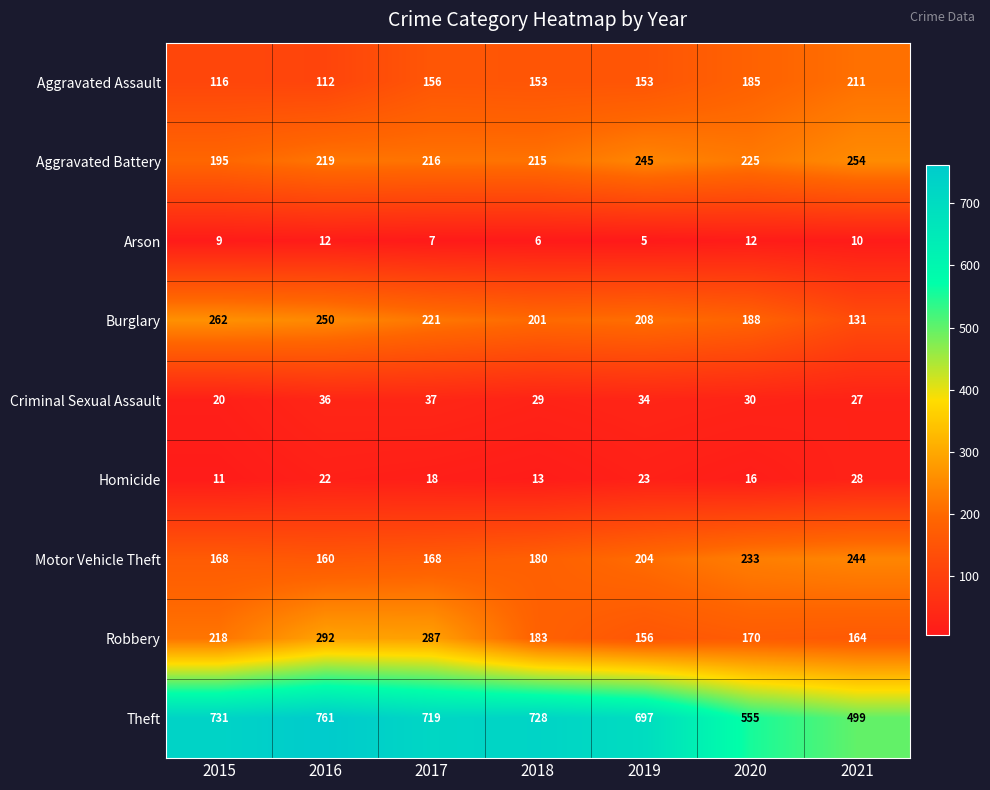

What is the total value across all series at 2020?

1614